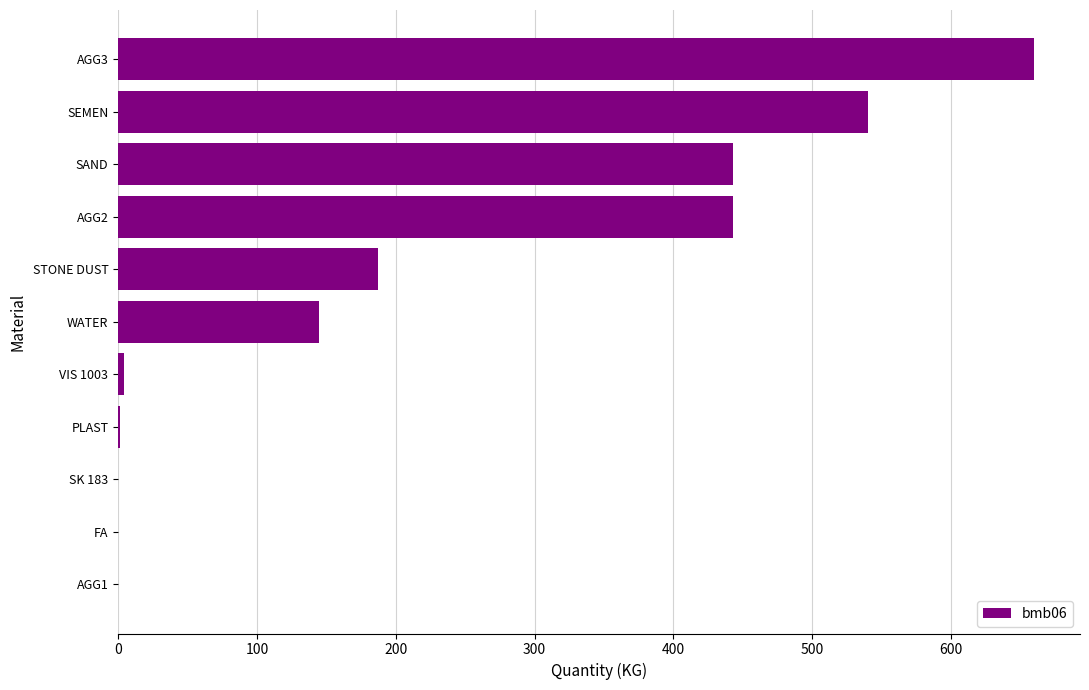

Read the value at SEMEN.

540.0